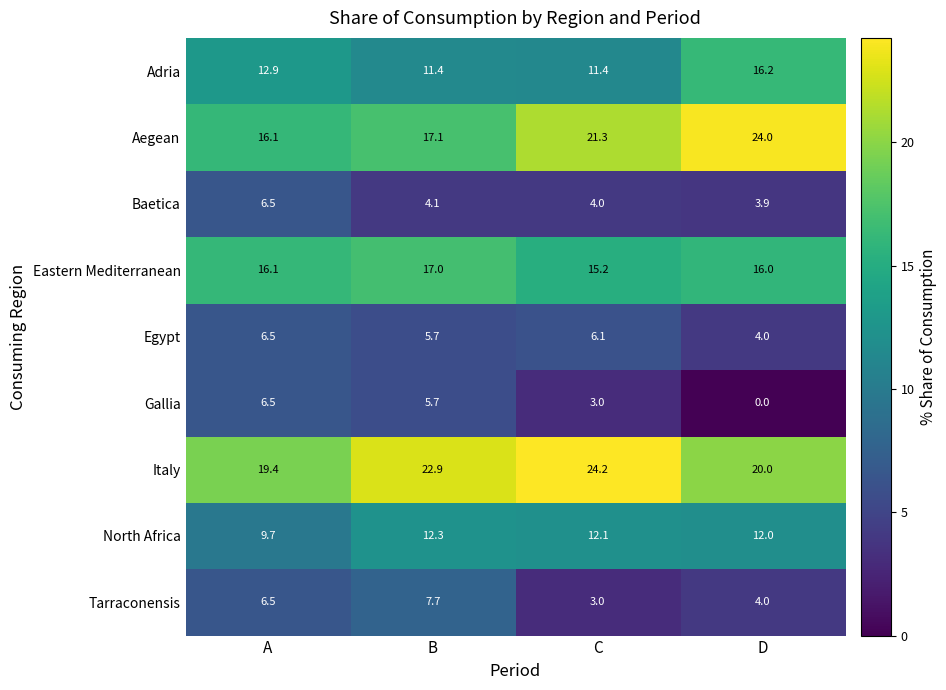

How many data points in Egypt are less than 6?

2